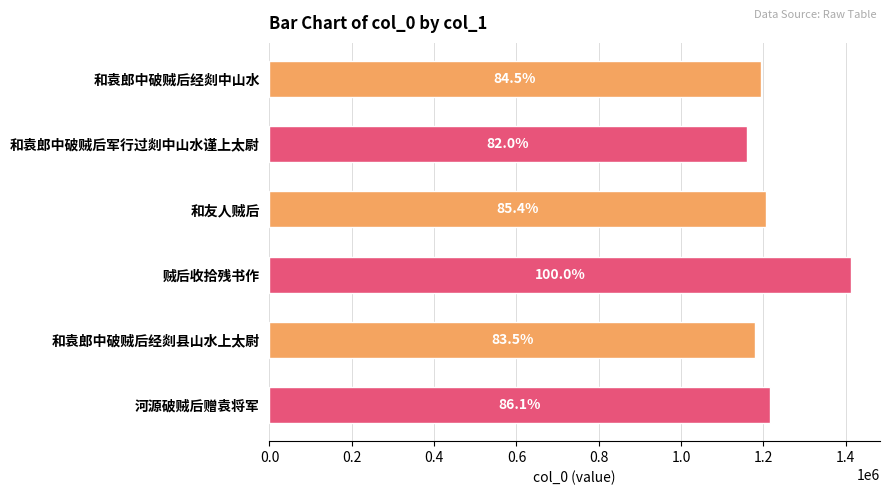

What is the sum of all values?

7365962